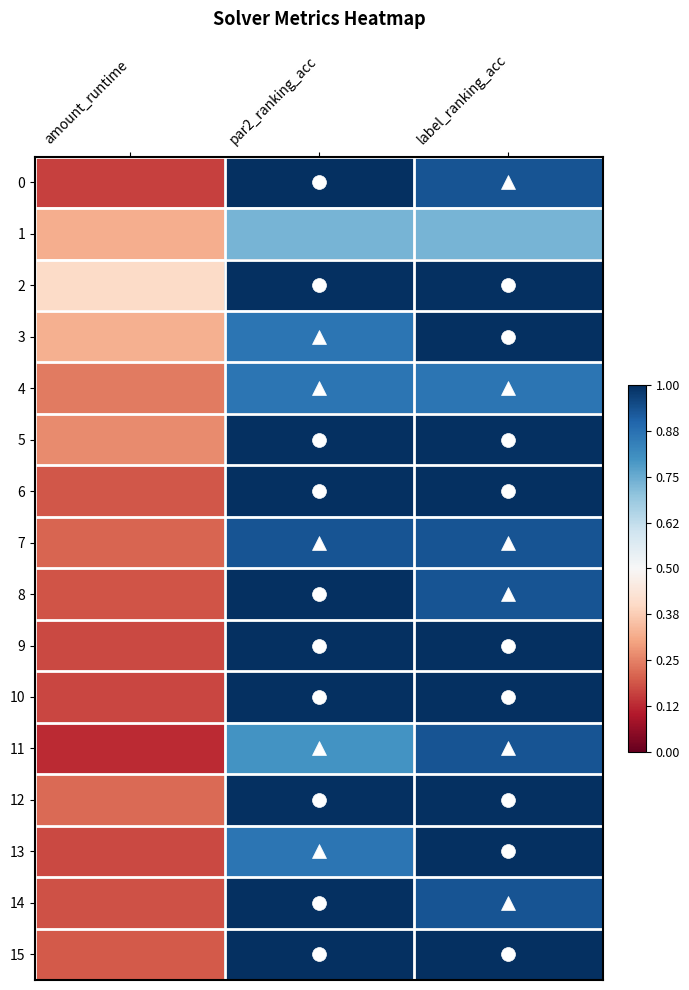

At which category is the sum across all series the highest?

label_ranking_acc